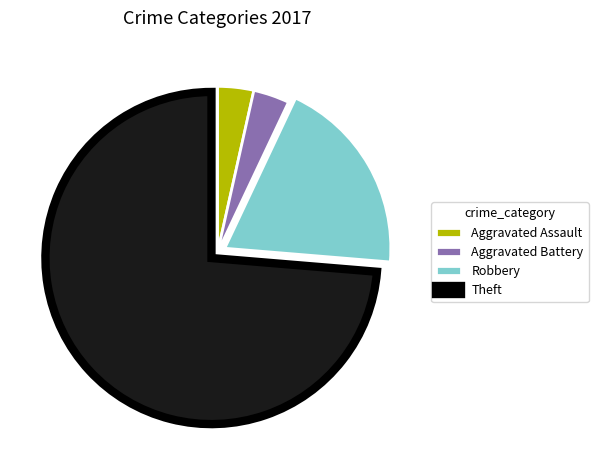

Is the sum of Aggravated Assault and Robbery greater than half?

No